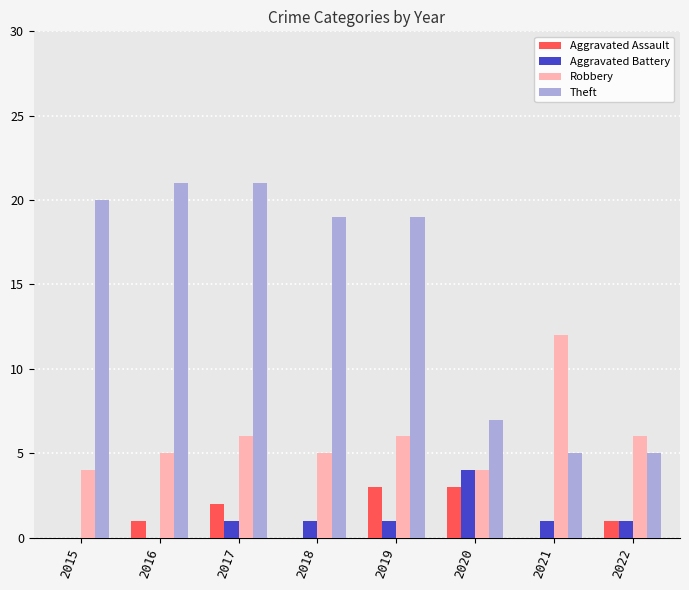

Reading right to left, what are all the values shown in this chart?

Aggravated Assault: 2022=1	2021=0	2020=3	2019=3	2018=0	2017=2	2016=1	2015=0
Aggravated Battery: 2022=1	2021=1	2020=4	2019=1	2018=1	2017=1	2016=0	2015=0
Robbery: 2022=6	2021=12	2020=4	2019=6	2018=5	2017=6	2016=5	2015=4
Theft: 2022=5	2021=5	2020=7	2019=19	2018=19	2017=21	2016=21	2015=20